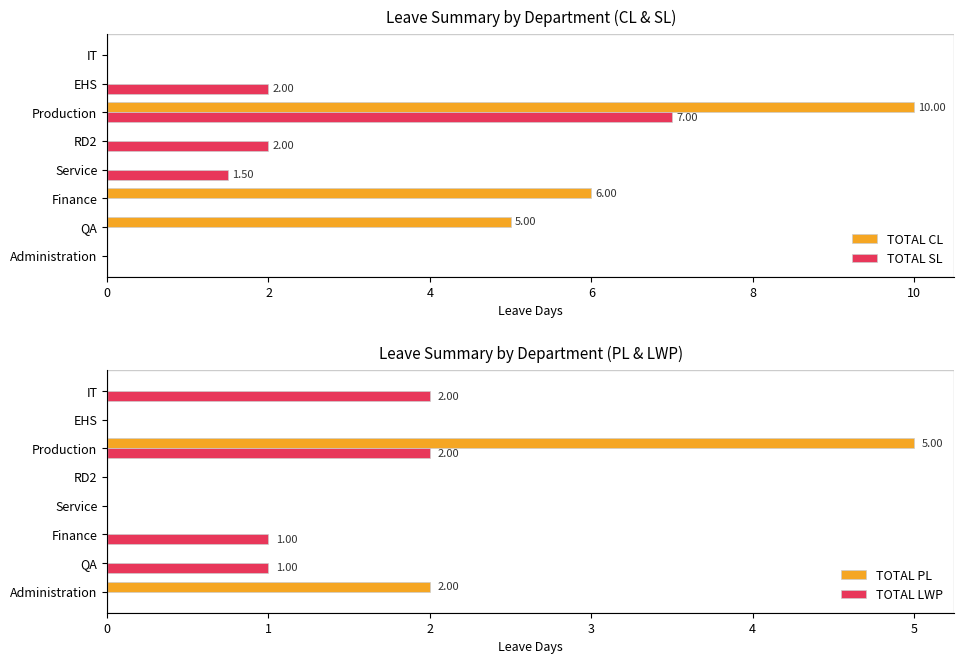

Is the value of TOTAL LWP at IT greater than the value of TOTAL PL at IT?

Yes